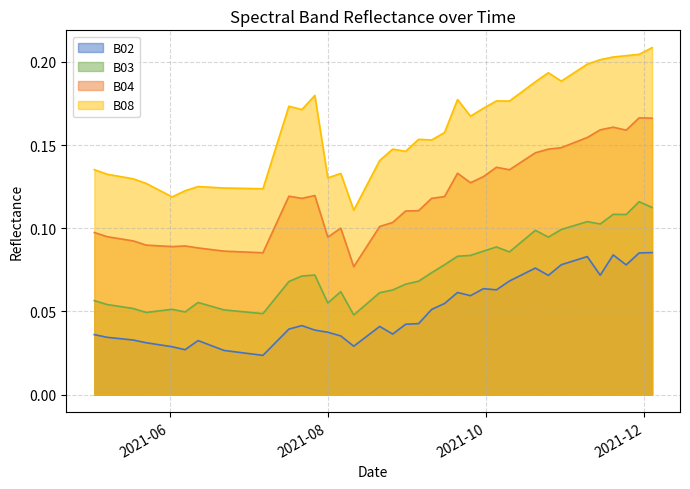

Rank the series by their average value, from lowest to highest.

B02, B03, B04, B08